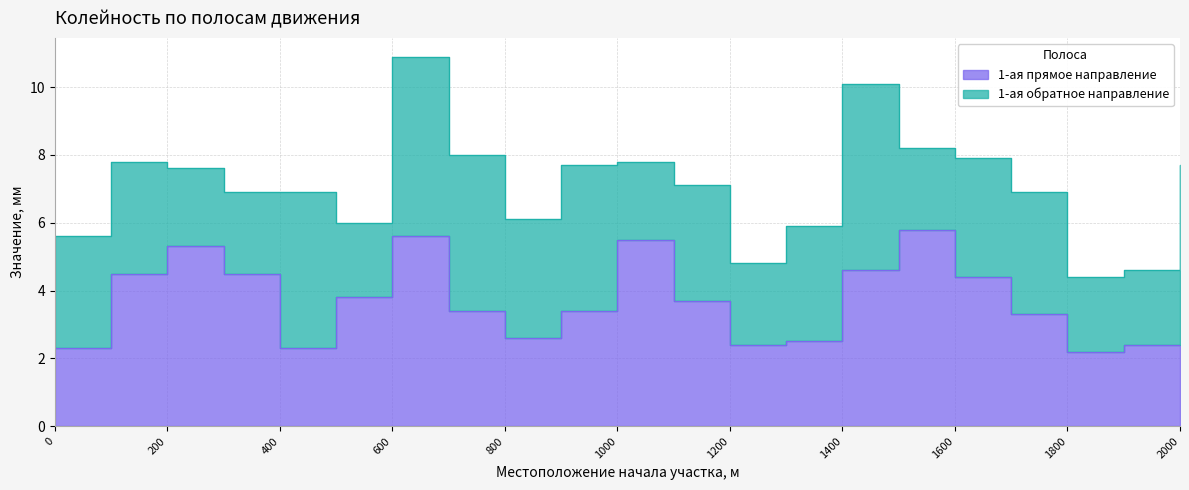

At which category does the data reach its first local peak?

200